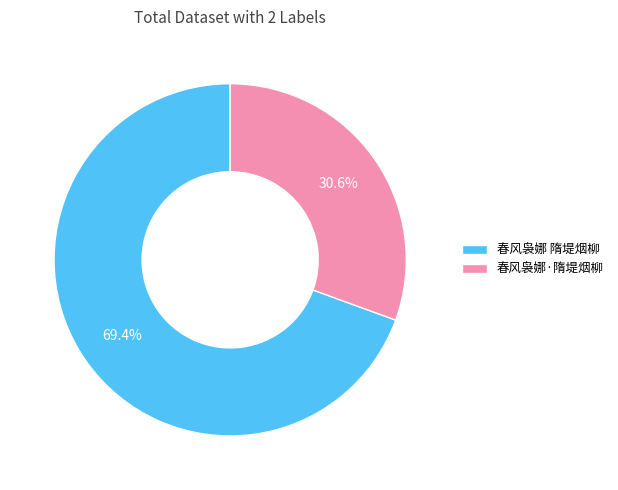

To the nearest percent, what percentage of the pie is 春风袅娜 隋堤烟柳?

69%